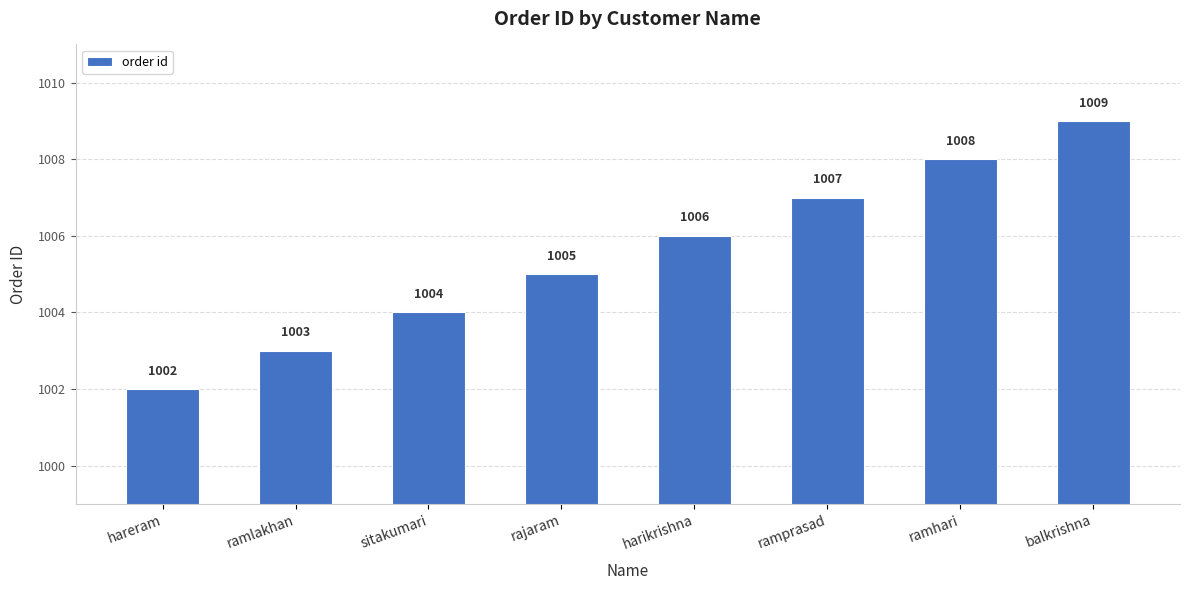

Reading left to right, transcribe all the data shown in this chart.

hareram=1002	ramlakhan=1003	sitakumari=1004	rajaram=1005	harikrishna=1006	ramprasad=1007	ramhari=1008	balkrishna=1009